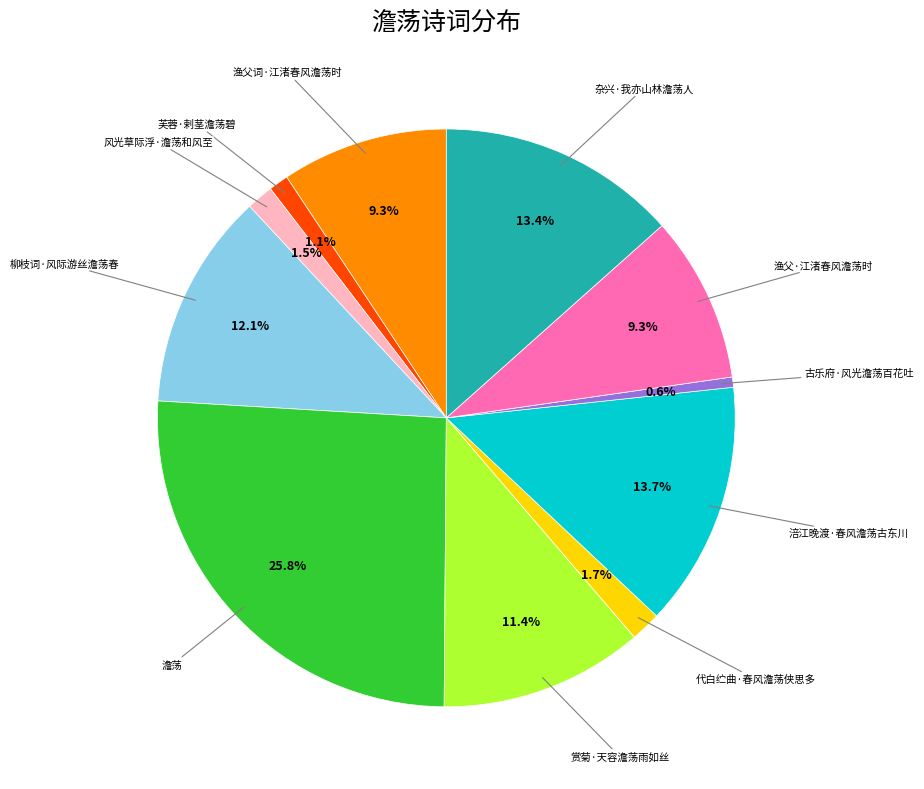

Is there any slice that represents more than half of the pie?

No